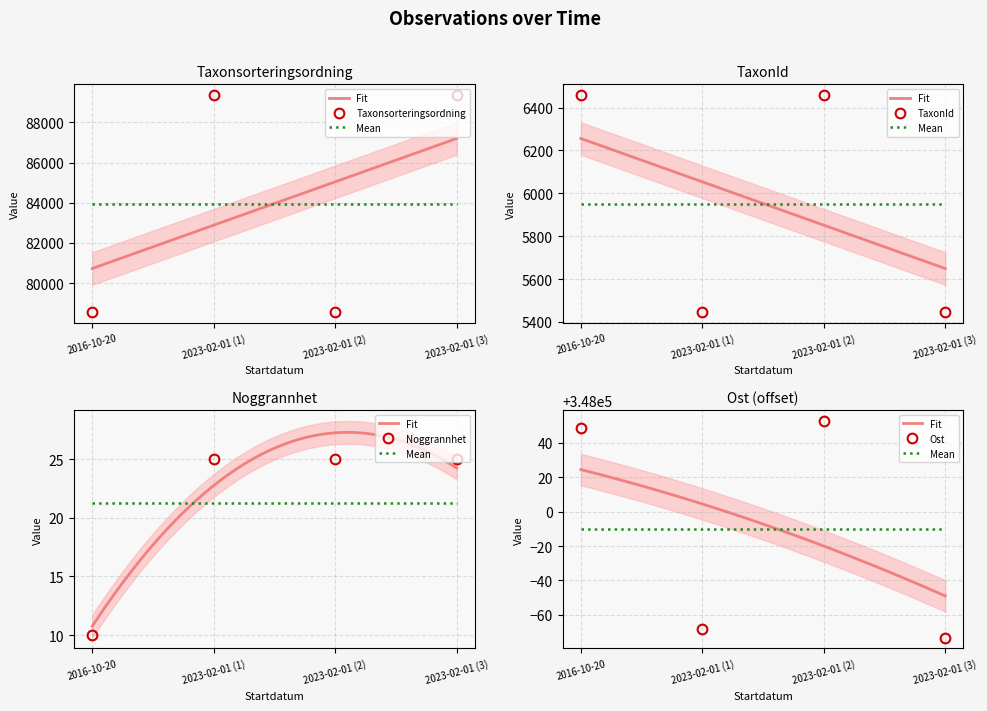

Which series has the largest total across all categories?

Ost